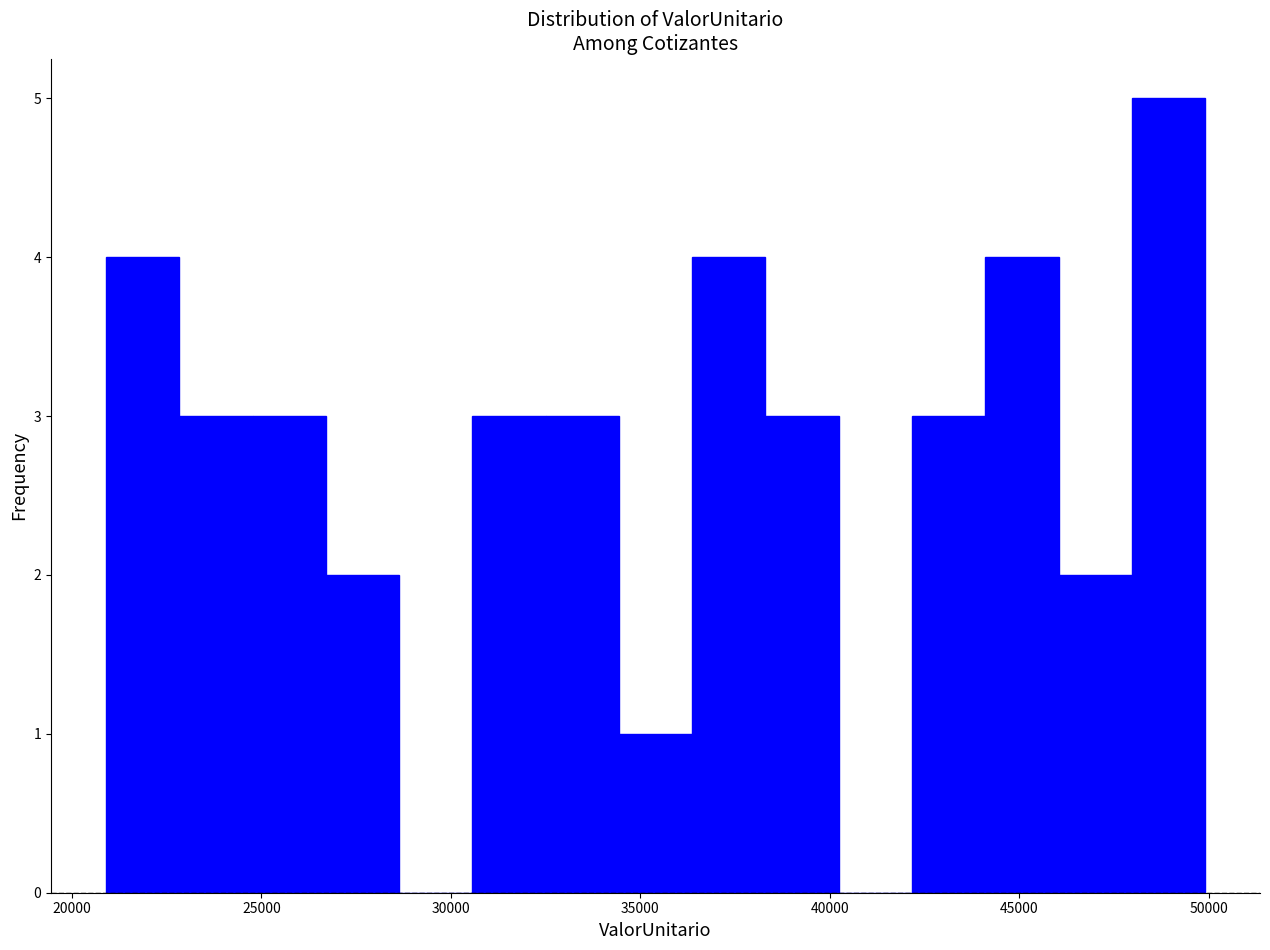

Around what value on the x-axis is the tallest bar? Give the approximate position of its centre, as read against the axis.

49000